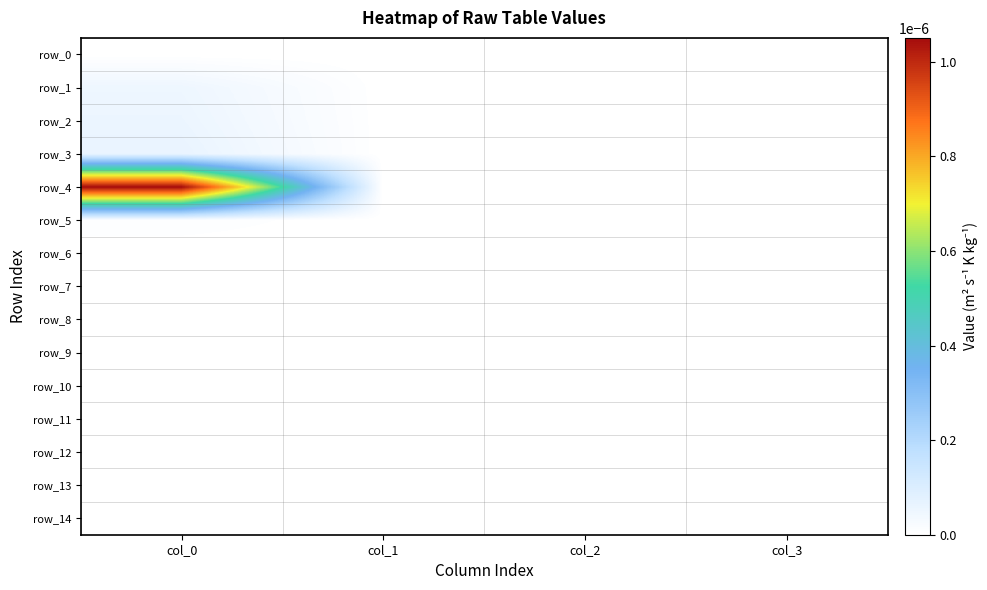

At which category is the sum across all series the highest?

col_0